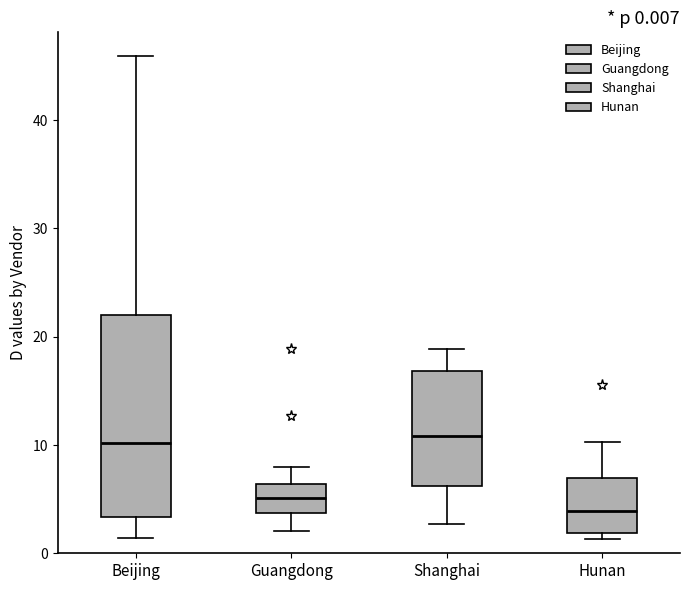

Comparing the boxes themselves (not the whiskers), which one is the tallest?

Beijing